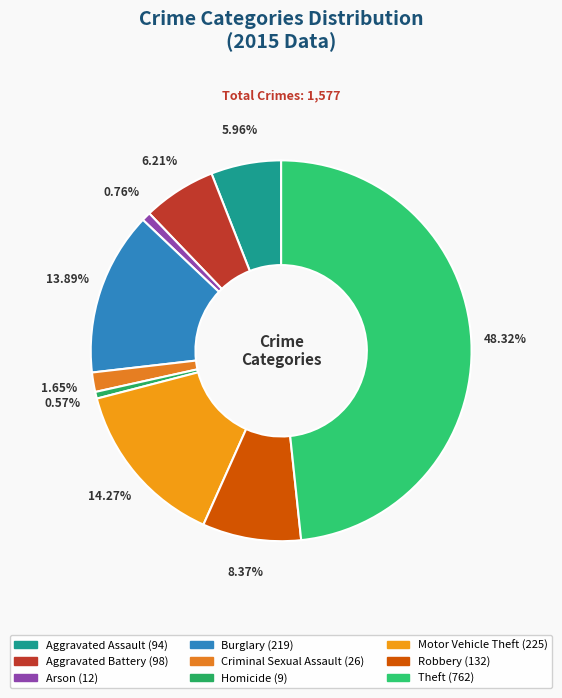

How many slices are in this pie chart?

9